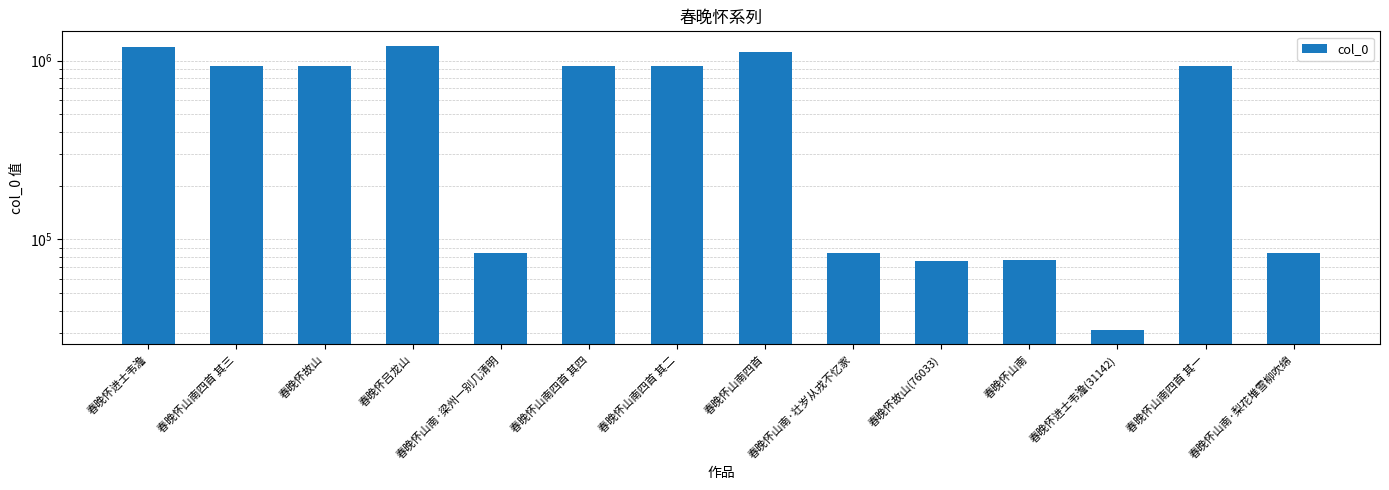

What is the difference between the maximum and minimum values?

1181274